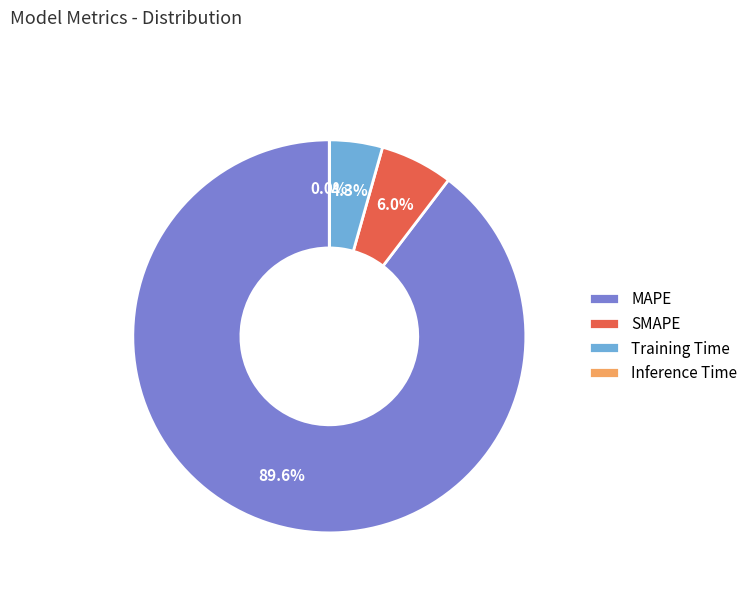

True or false: MAPE accounts for 90% of the total.

True